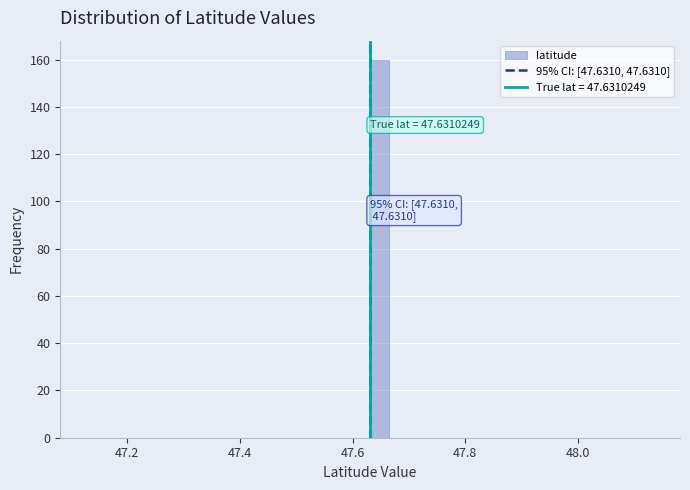

Read against the x-axis, roughly where is the centre of the tallest bar?

47.64